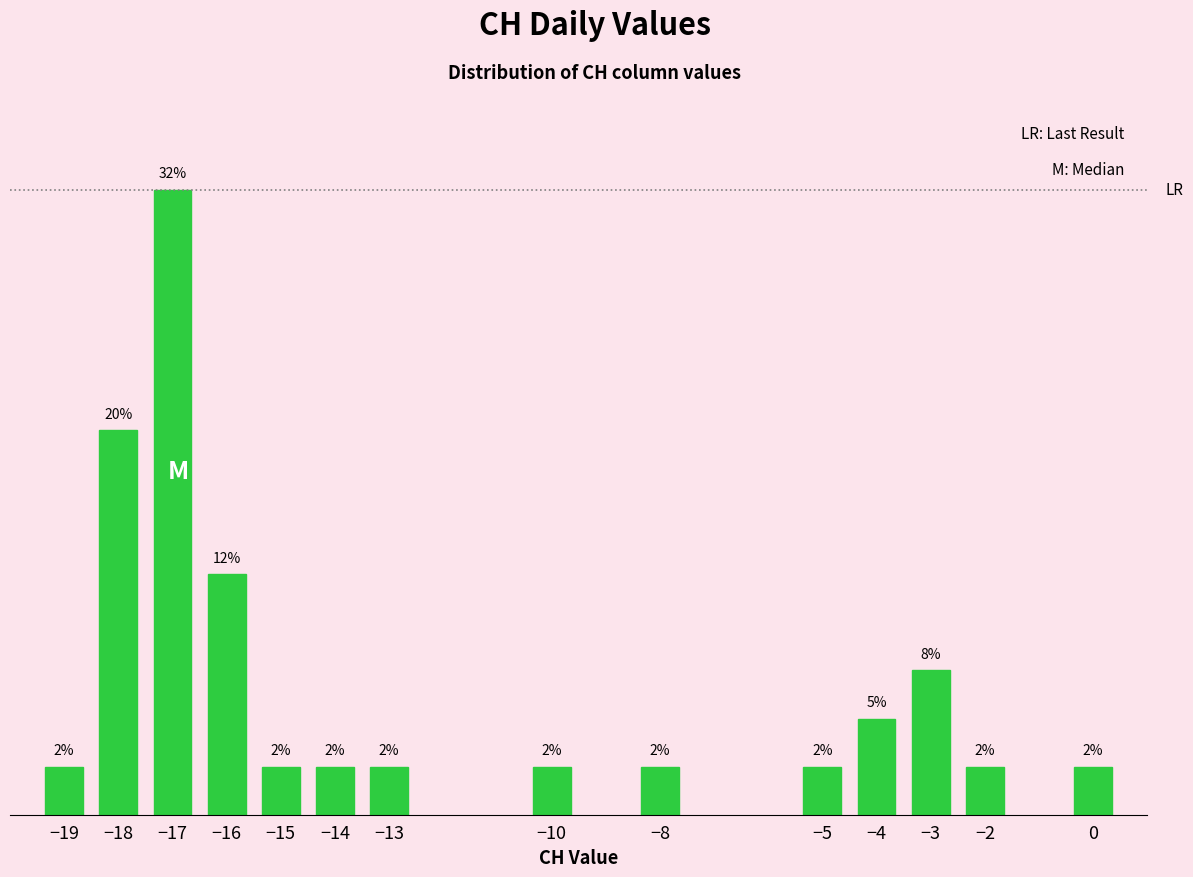

Does the chart contain any negative values?

No